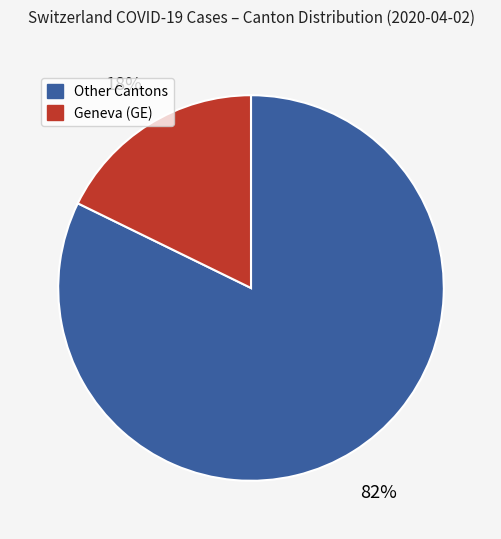

To the nearest percent, what is the difference between the largest and smallest slice percentages?

64%